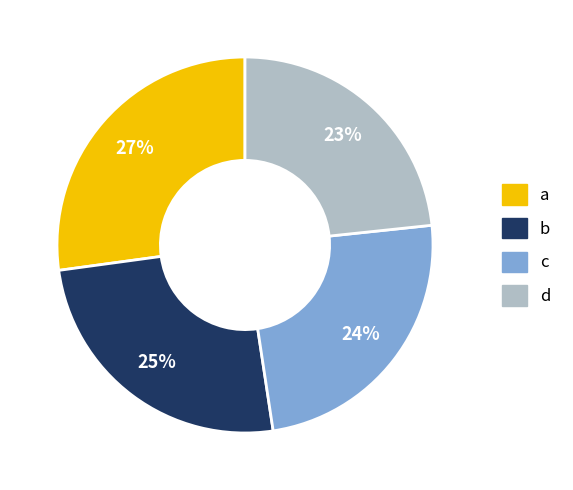

How many slices are in this pie chart?

4